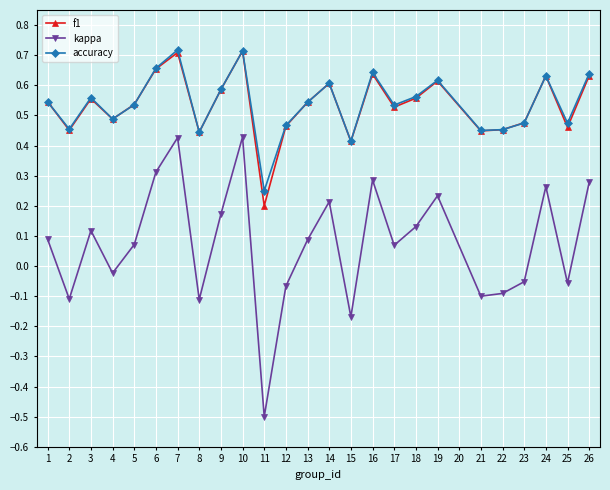

Count the accuracy values in the range 0 to 1.

25